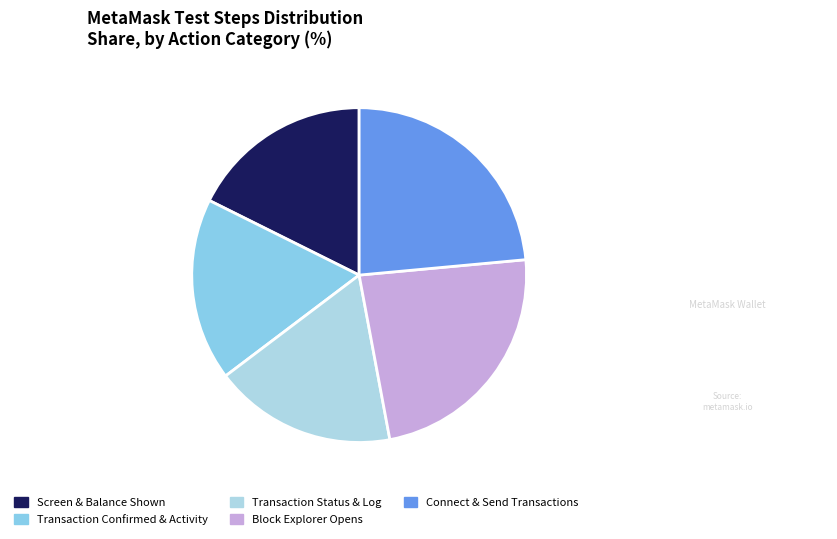

How many slices are in this pie chart?

5